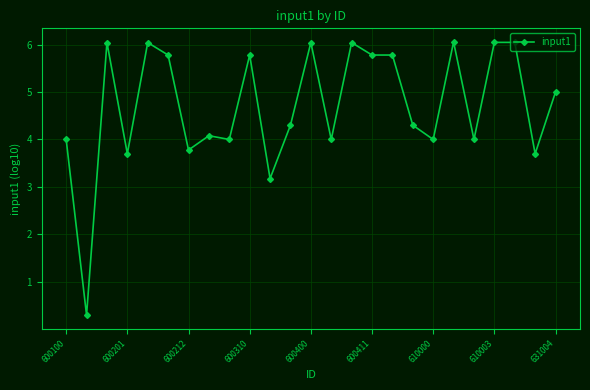

True or false: the data has more than 1 interior local peaks.

True